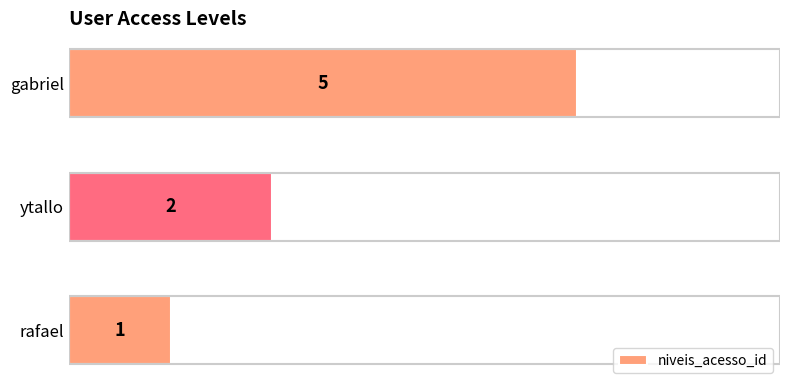

What is the smallest value displayed?

1